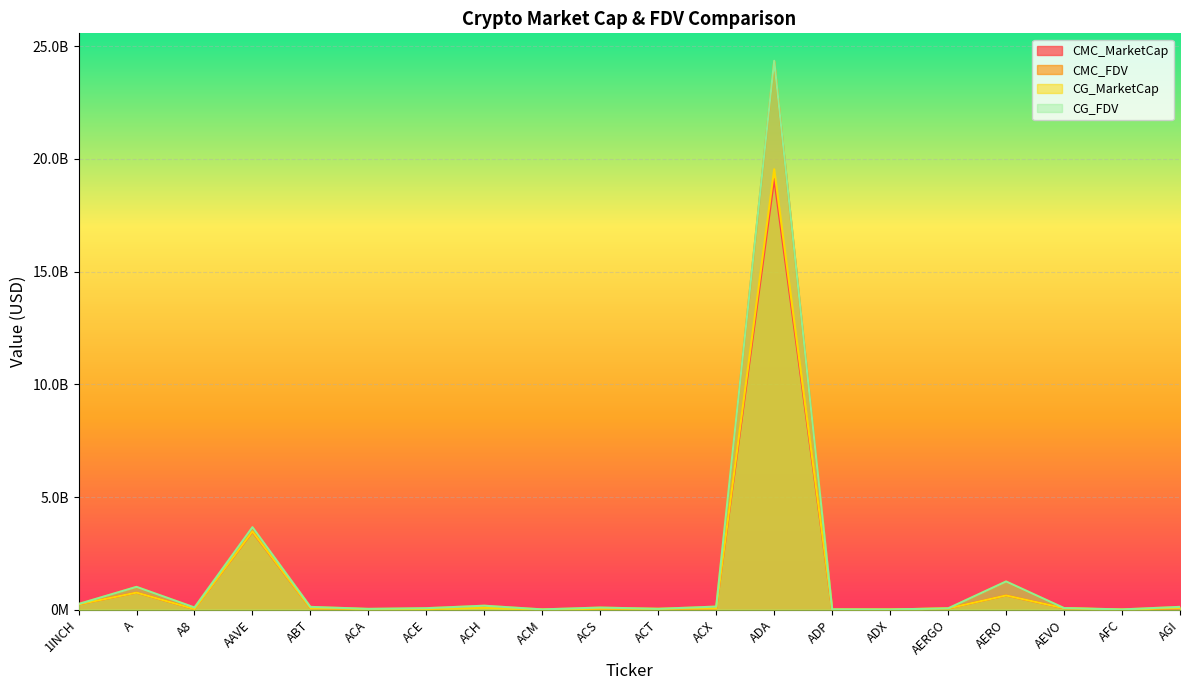

Which category has the lowest value in the CMC_FDV series?

ADX